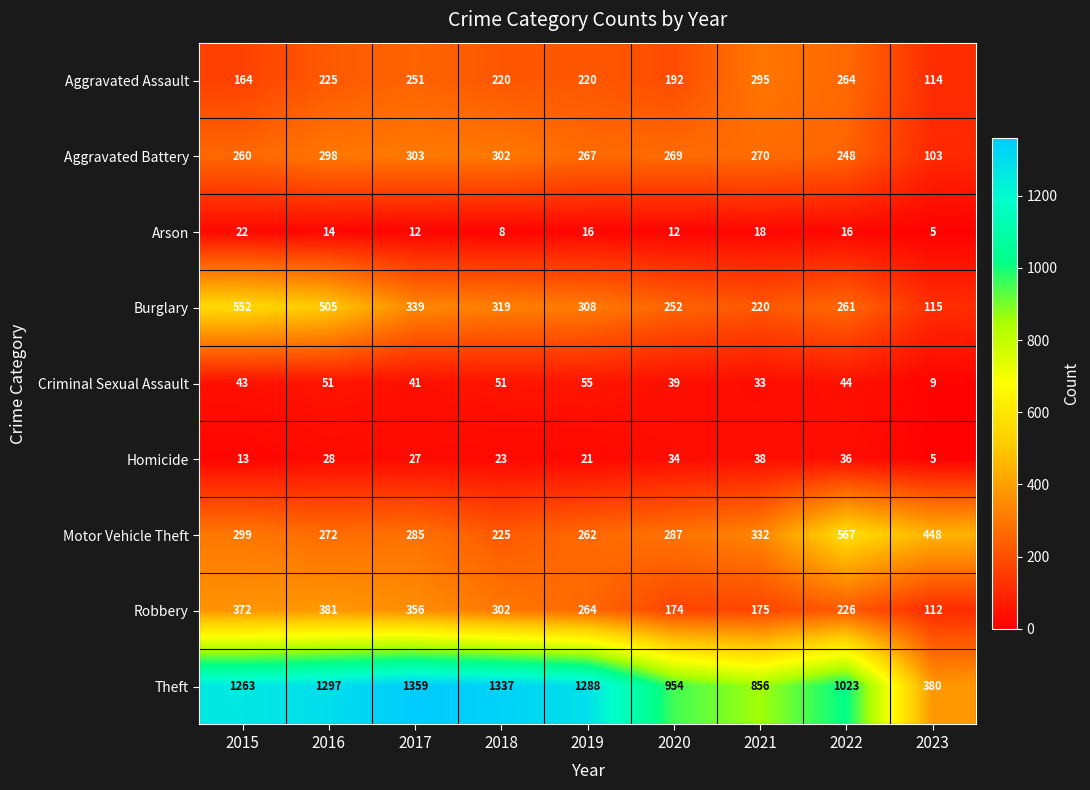

What is the smallest value displayed?

5